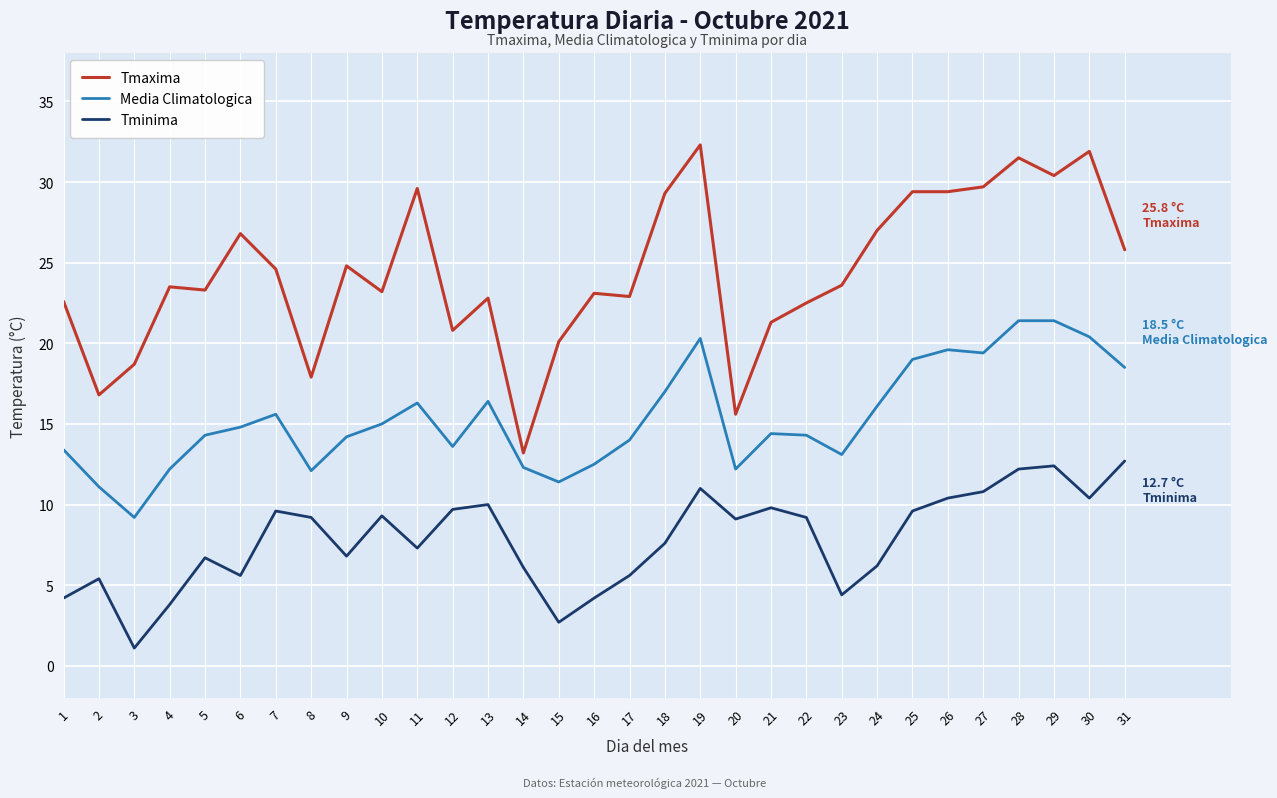

What value does the Media Climatologica series have at 22?

14.3